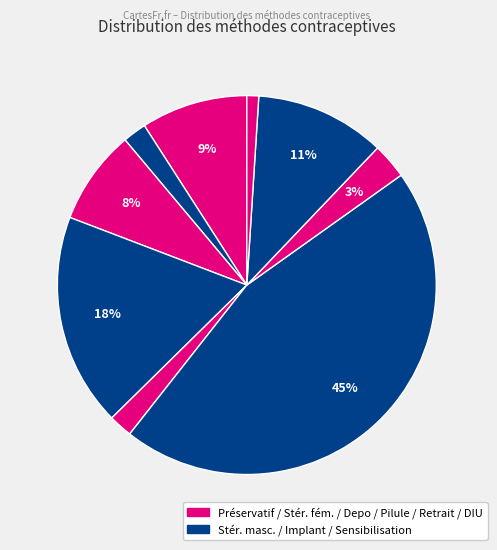

How many slices are in this pie chart?

9